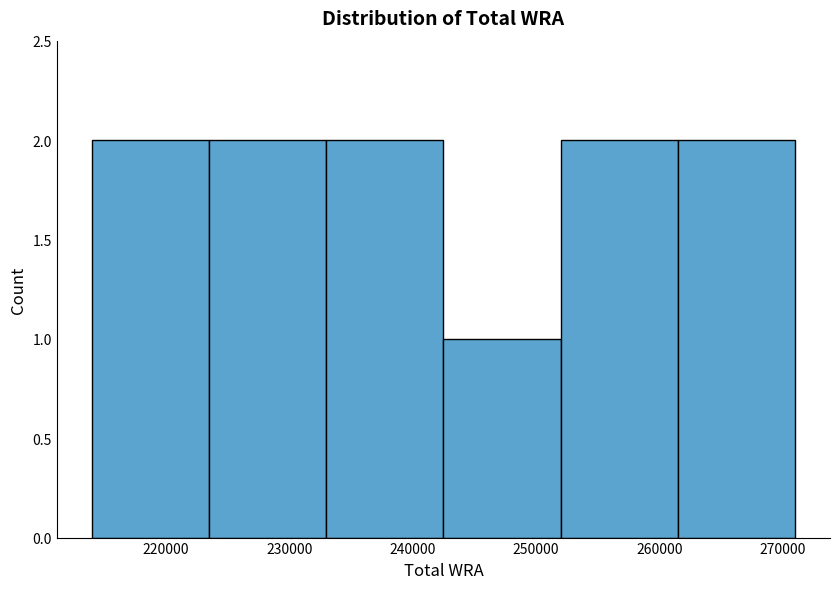

Reading left to right, transcribe this chart: for each bar, give the range it covers on the x-axis and its height. Neither the bar edges nor the heights are printed on the chart, so give them approximately, as read against the axes.

214000 to 223500: 2
223500 to 233000: 2
233000 to 242500: 2
242500 to 252000: 1
252000 to 261500: 2
261500 to 271000: 2